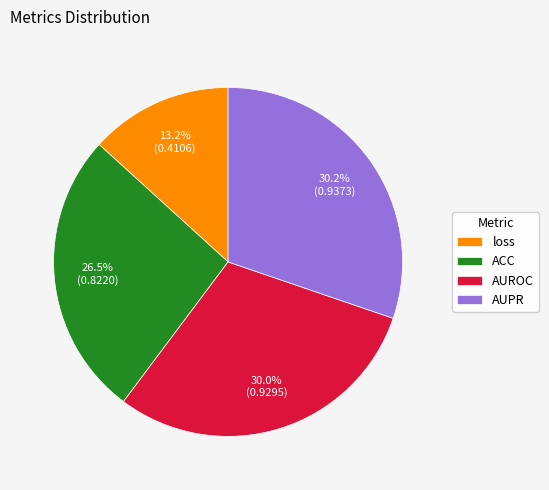

Combined, what portion of the pie is ACC and AUPR?

56.8%